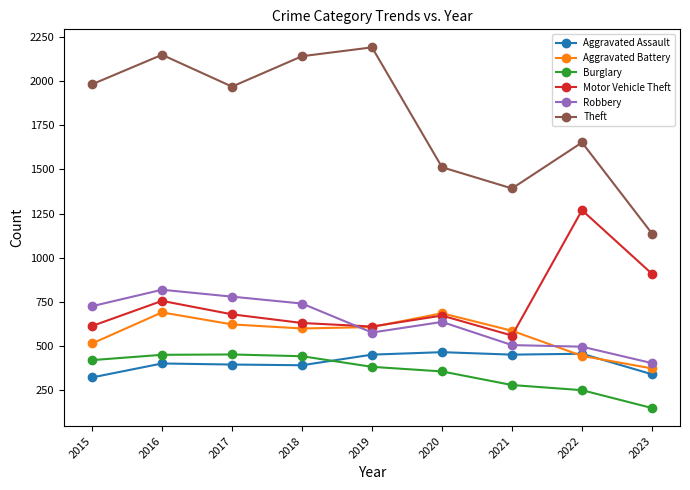

Where is Theft nearest to the value 1663?

2022